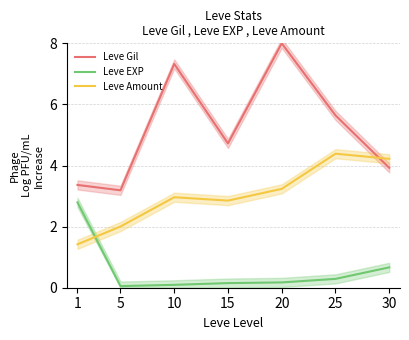

Reading left to right, what are all the values shown in this chart?

Leve Gil: 3.4	3.2	7.3	4.7	8.0	5.6	3.9
Leve EXP: 2.8	0.1	0.1	0.2	0.2	0.3	0.7
Leve Amount: 1.4	2.0	3.0	2.9	3.2	4.4	4.2